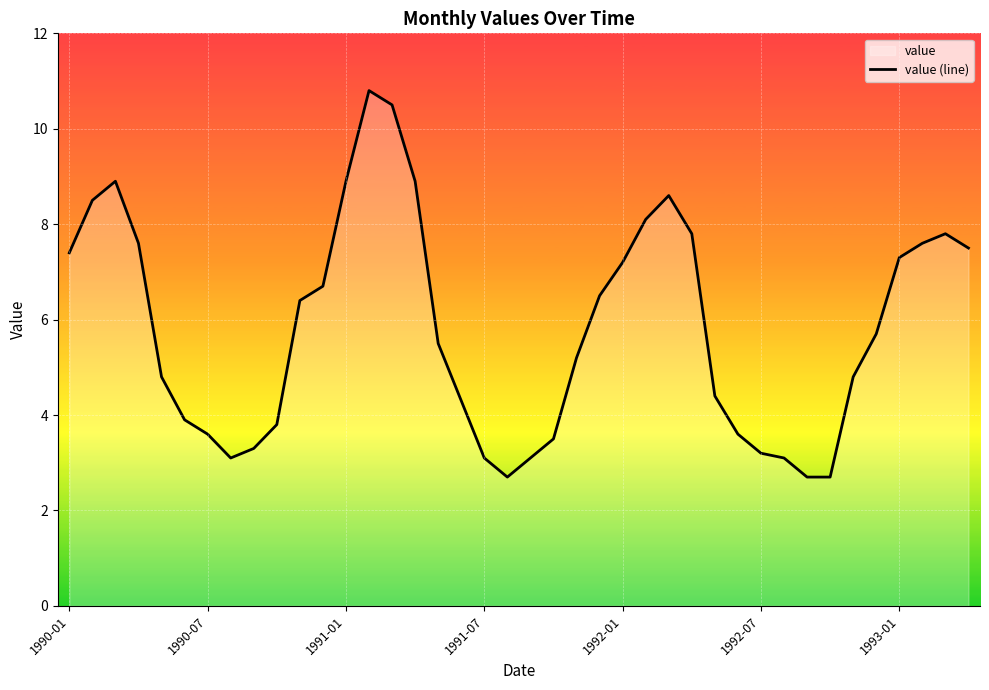

What is the smallest value displayed?

2.7